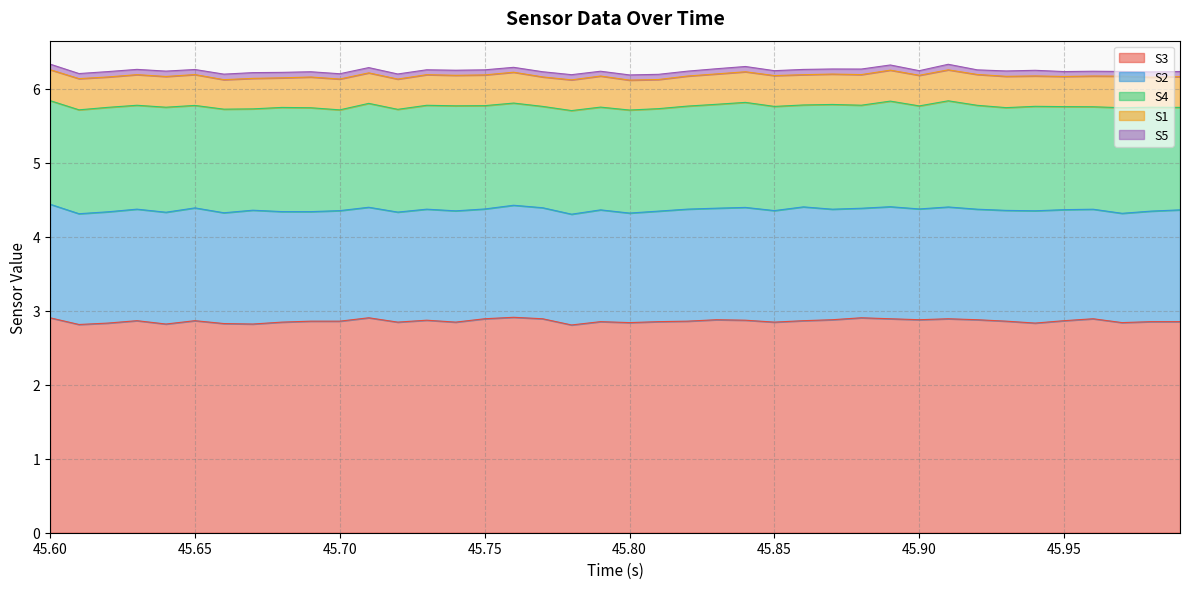

How many lines are shown in the chart?

5